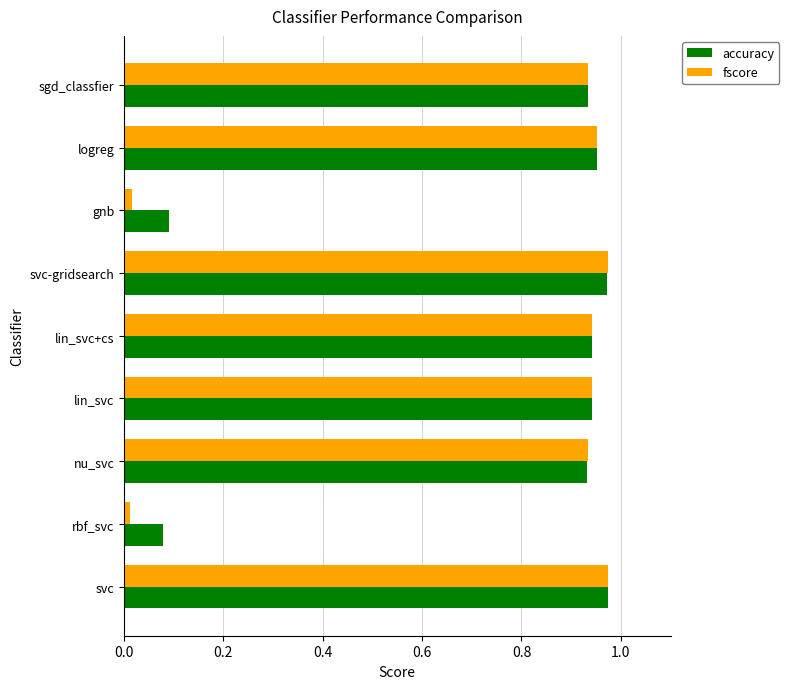

What is the total value across all series at sgd_classfier?

1.9